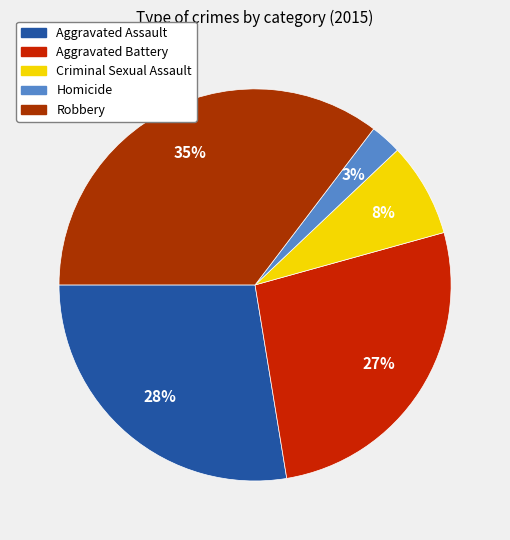

Count the number of slices in the pie.

5